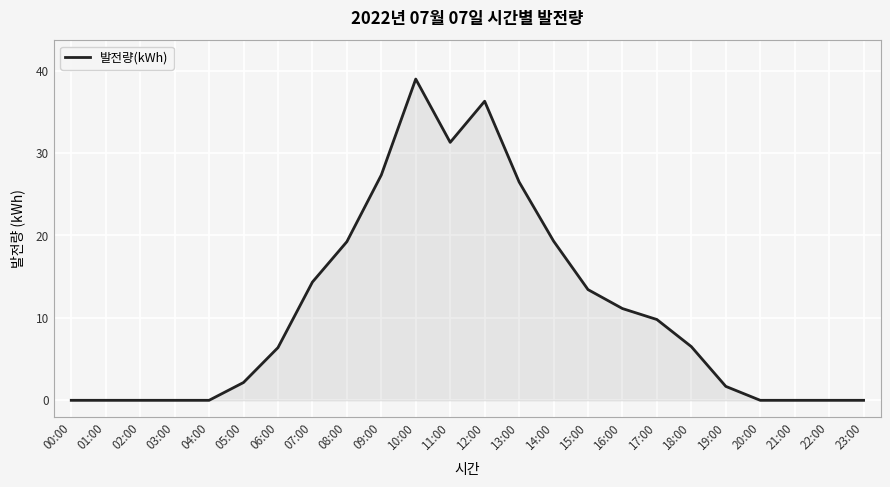

What is the maximum value shown in the chart?

39.0